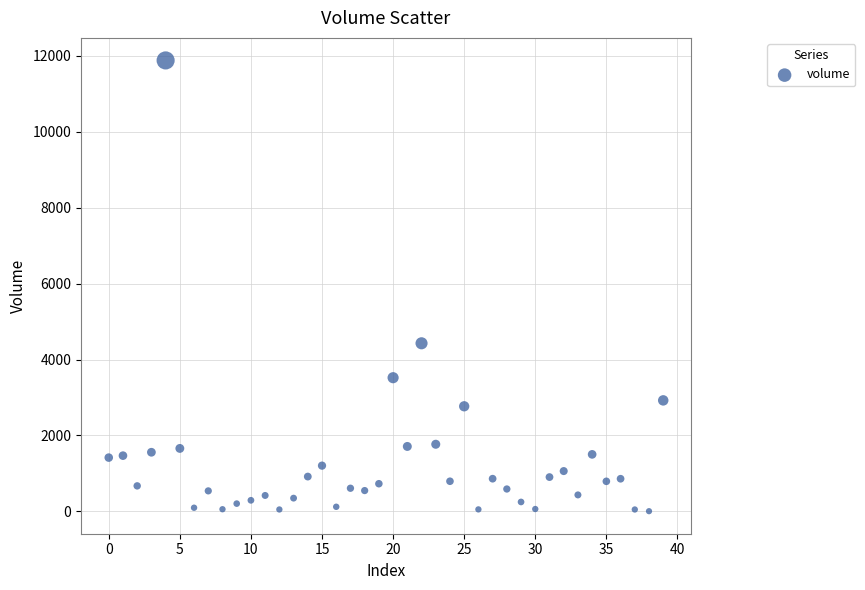

What Y value in the scatter plot is closest to 5942?

4428.4